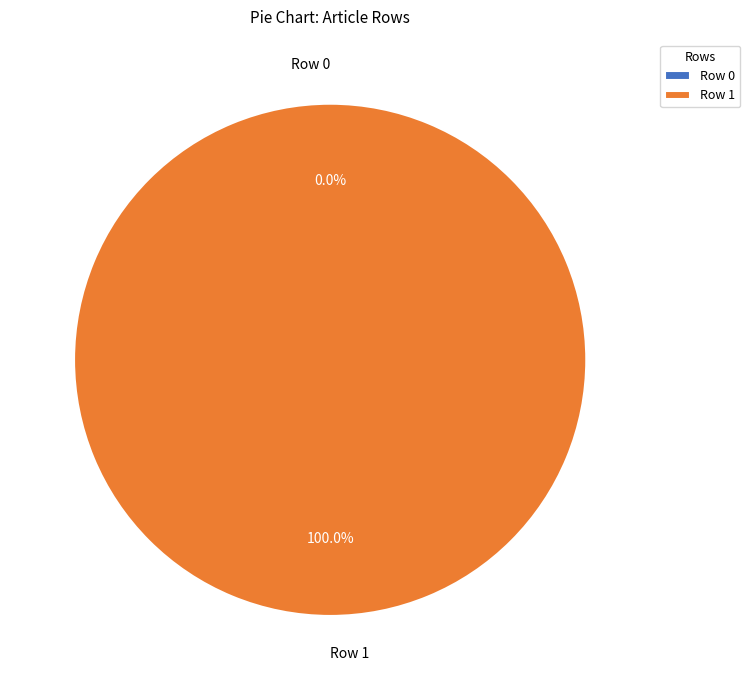

The Row 1 slice represents 99% of the pie. True or false?

False